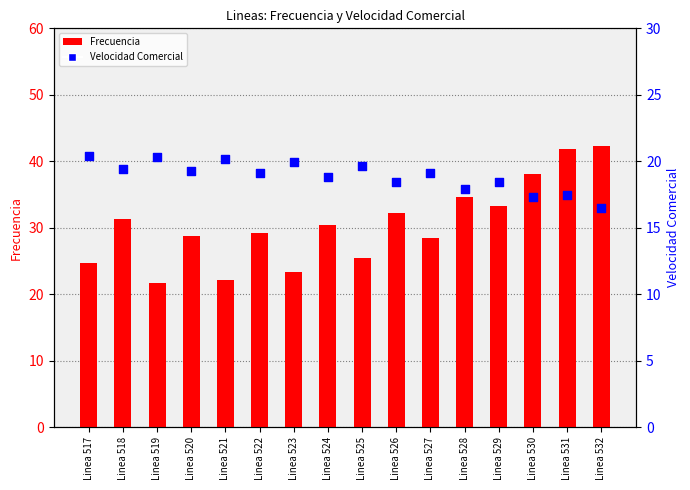

What is the total value across all series at Linea 522?

48.2